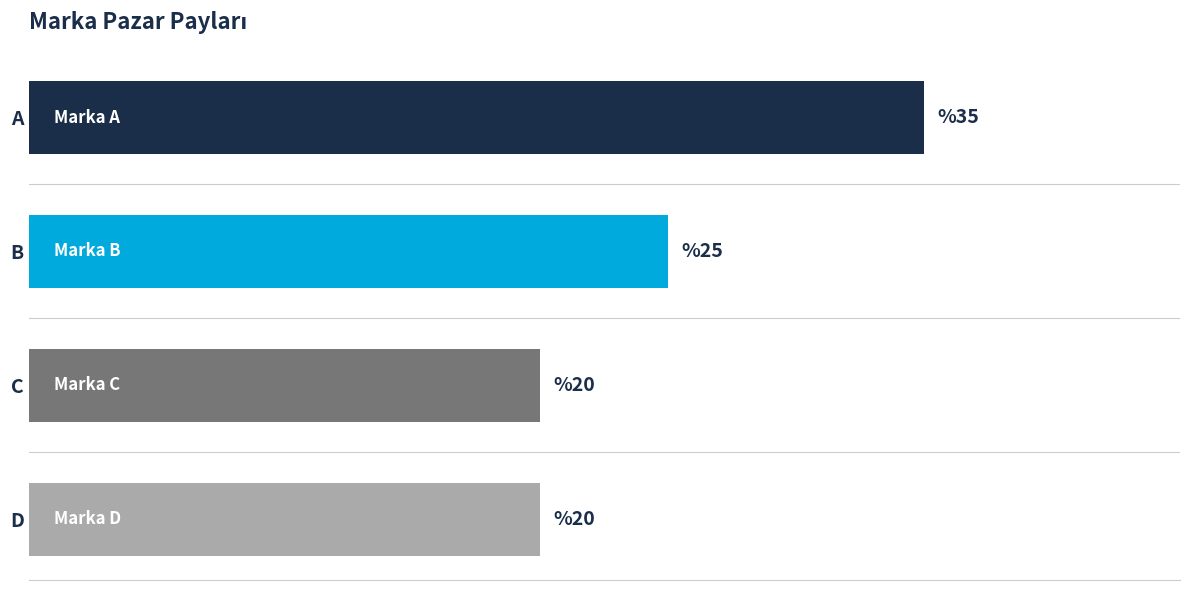

Between C and B, which is larger?

B